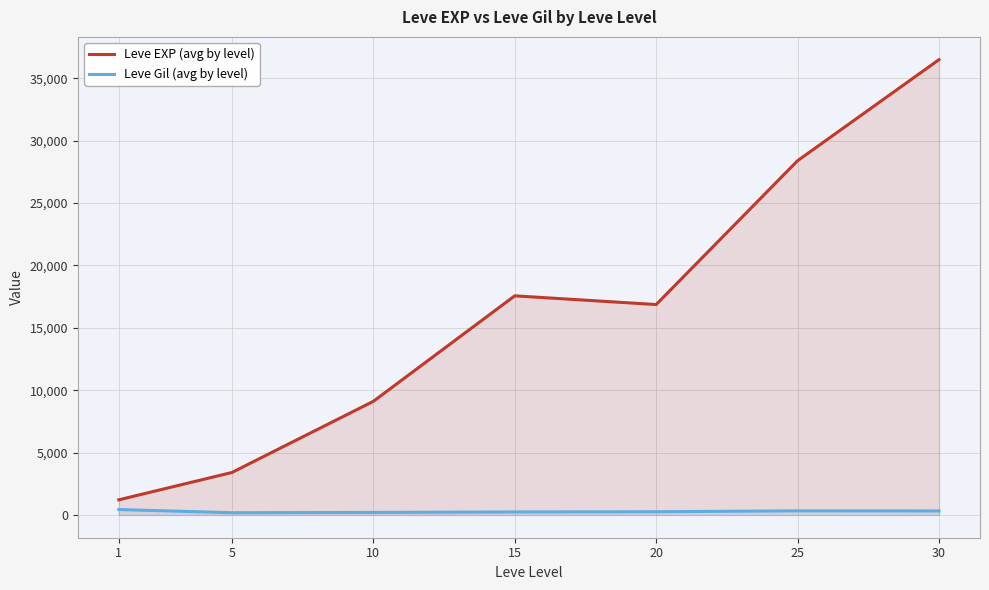

Between 15 and 30, which series saw the biggest shift?

Leve EXP (avg by level)